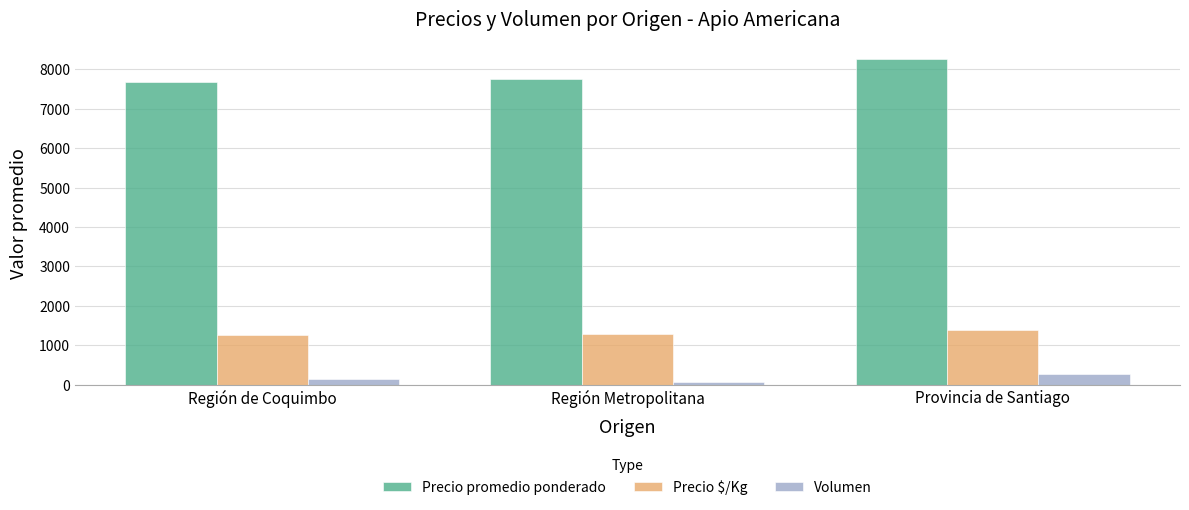

How many values in the Volumen series are below 142?

1